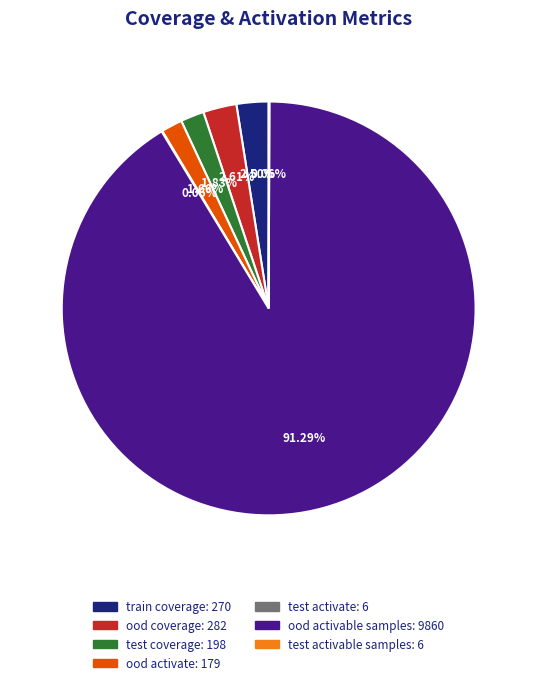

What is the ratio of the value at ood activable samples to the value at train coverage?

36.5